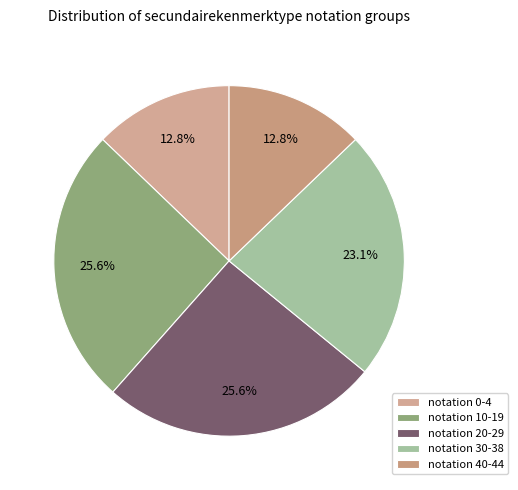

Is there any slice that represents more than half of the pie?

No